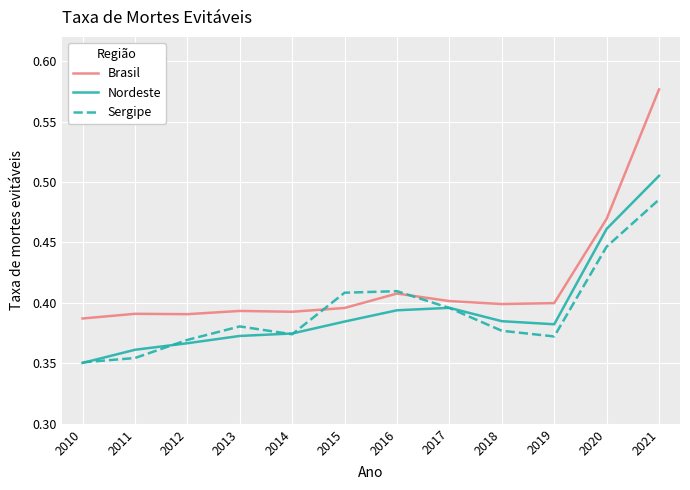

Which series changed the most between 2011 and 2013?

Sergipe